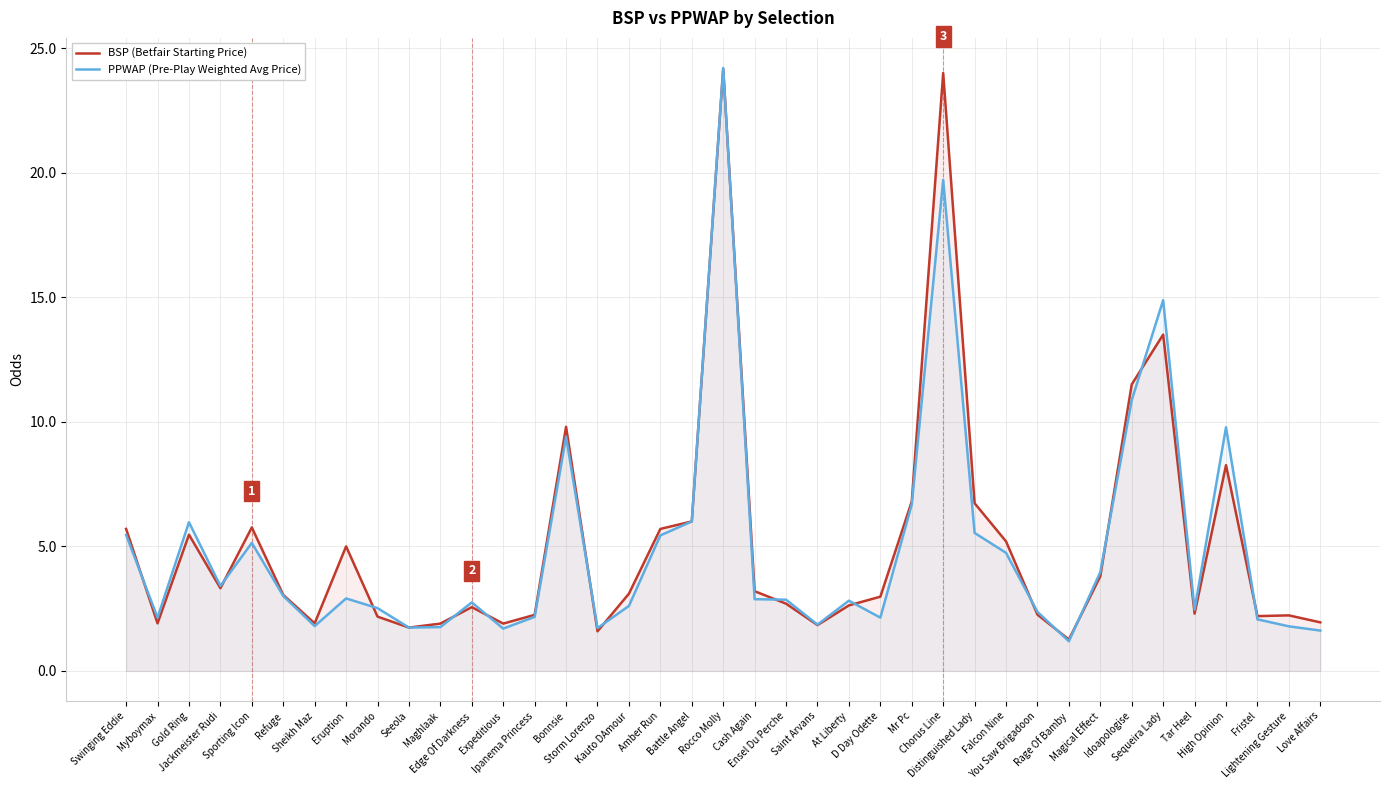

What is the label of the 23rd point from the right?

Kauto DAmour